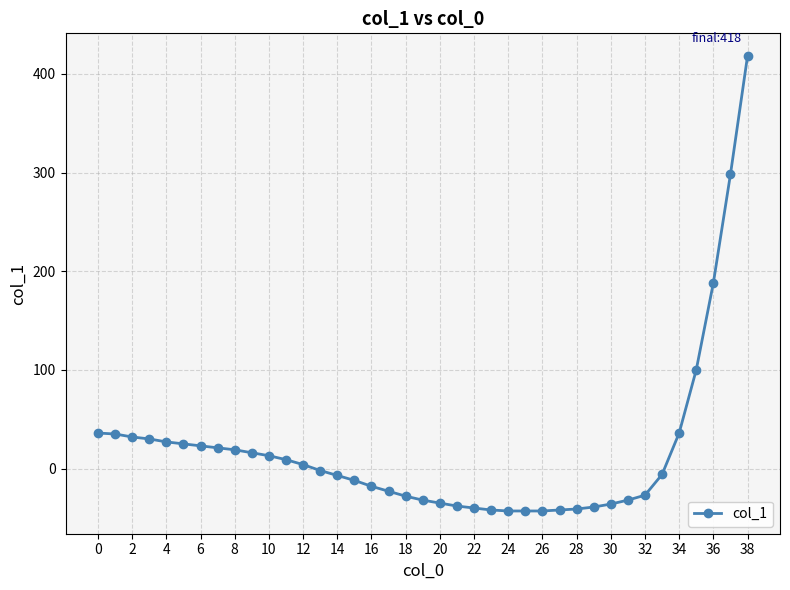

Count the number of data series in this chart.

1